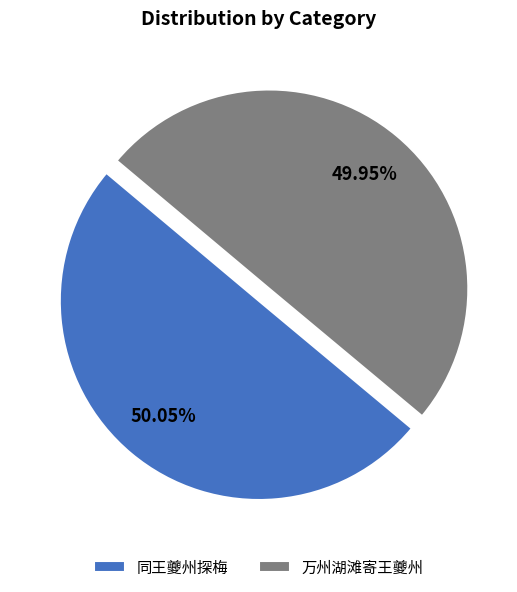

Does any single category account for the majority?

Yes